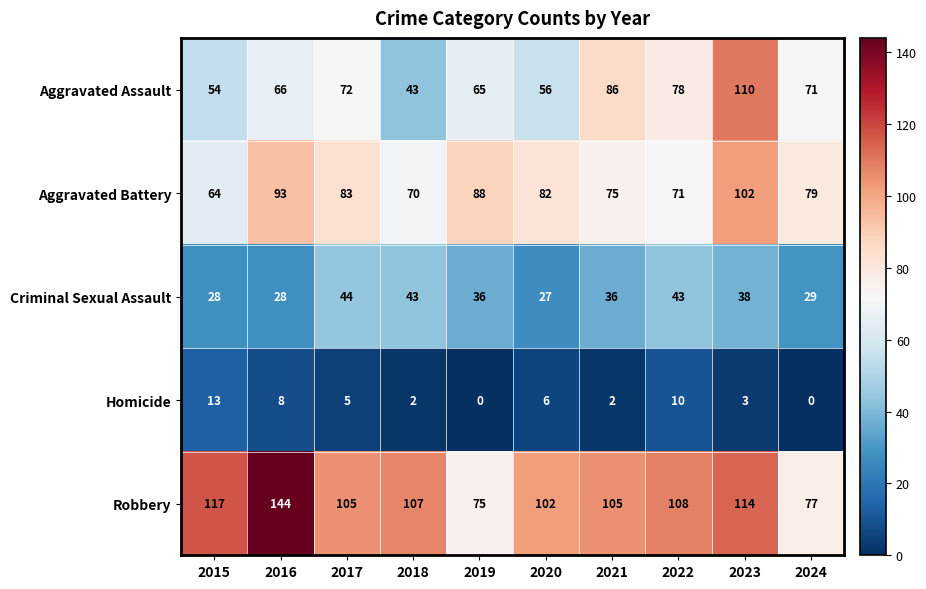

How many categories are shown in the chart?

10